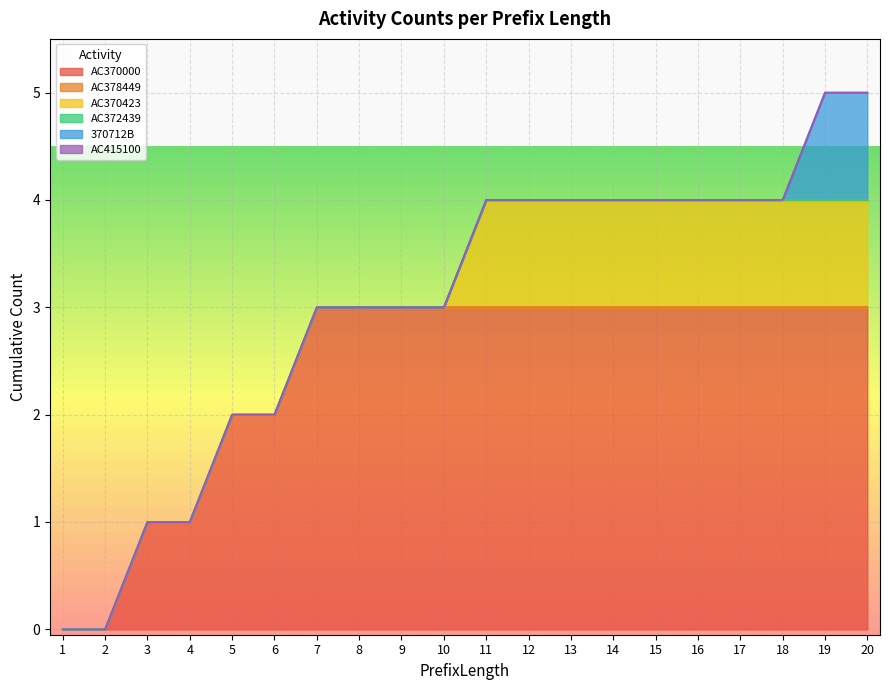

Does the chart display data point markers on the line(s)?

No